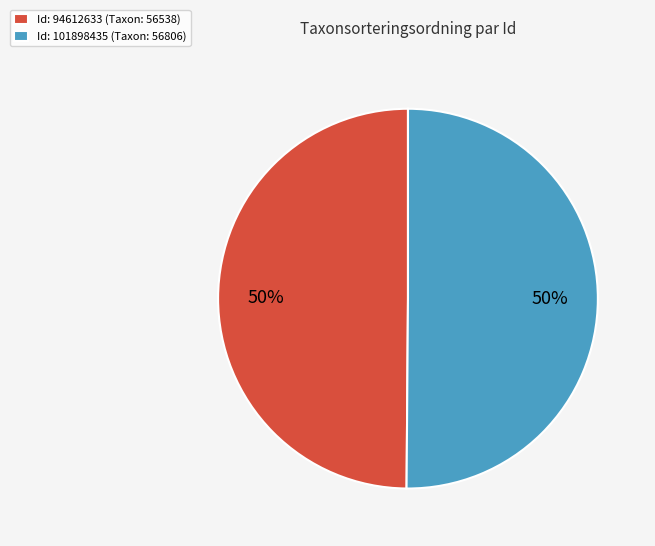

What percentage is the Id: 94612633 (Taxon: 56538) slice, to the nearest percent?

50%